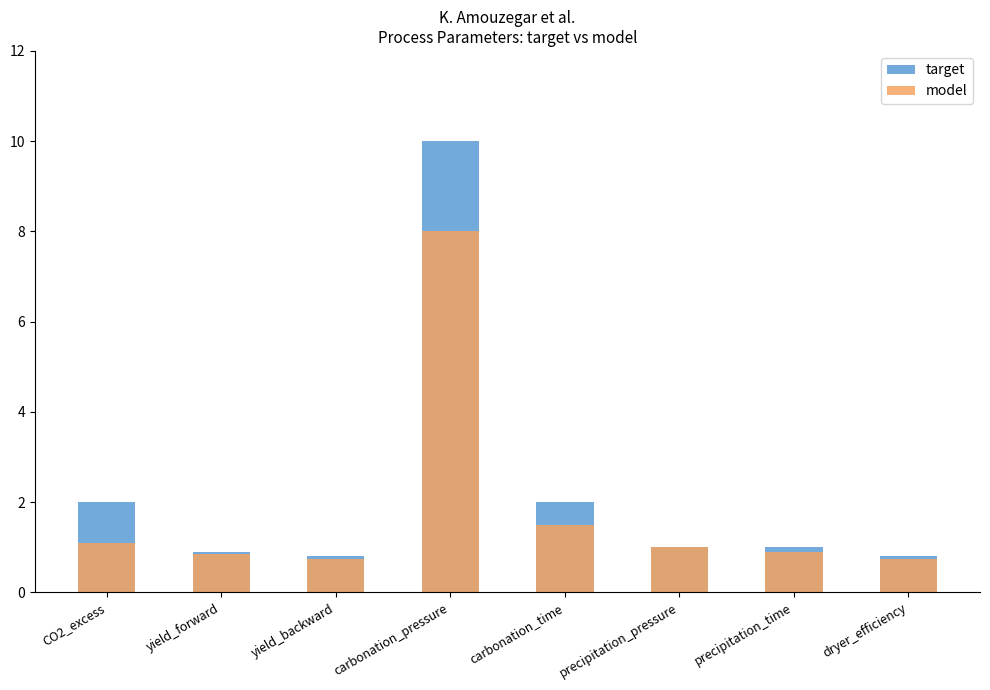

What is the label of the 8th bar from the left?

dryer_efficiency